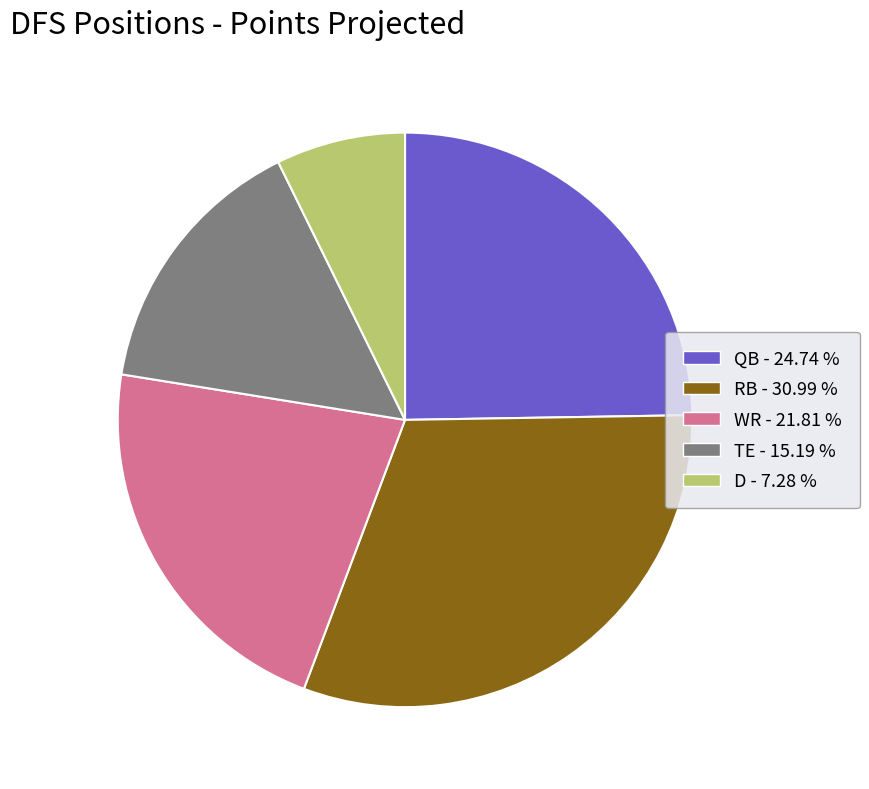

Between QB and RB, which is larger?

RB